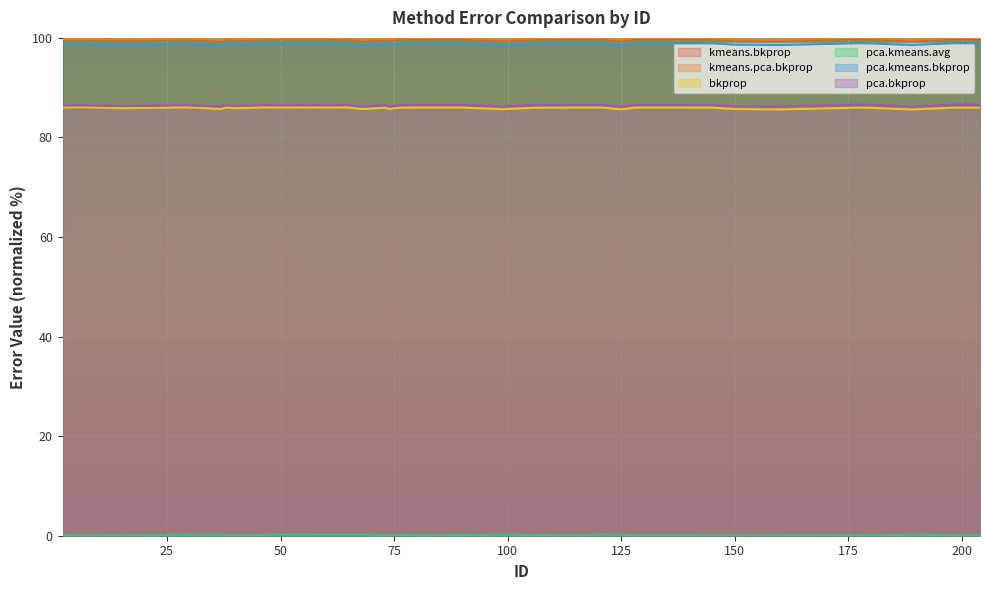

What is the difference between the second highest and minimum values in the bkprop series?

0.4